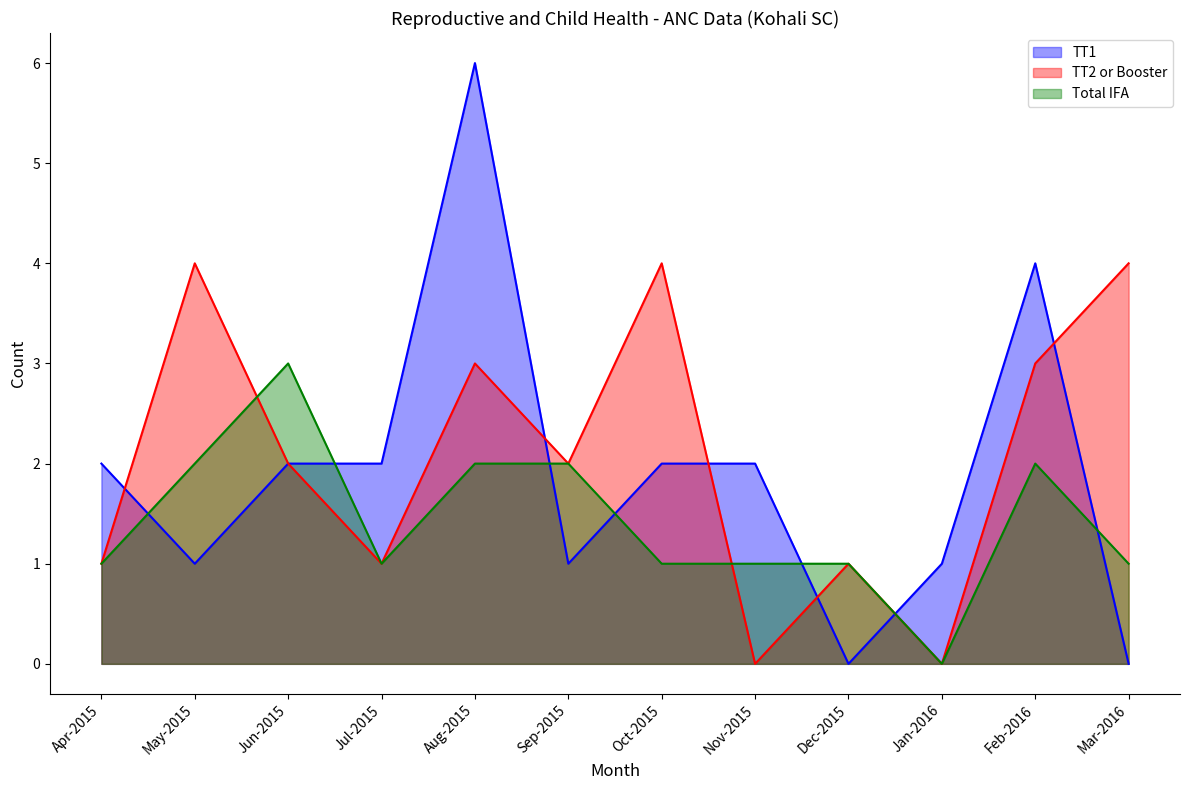

Reading left to right, transcribe all the data shown in this chart.

TT1: 2	1	2	2	6	1	2	2	0	1	4	0
TT2 or Booster: 1	4	2	1	3	2	4	0	1	0	3	4
Total IFA: 1	2	3	1	2	2	1	1	1	0	2	1